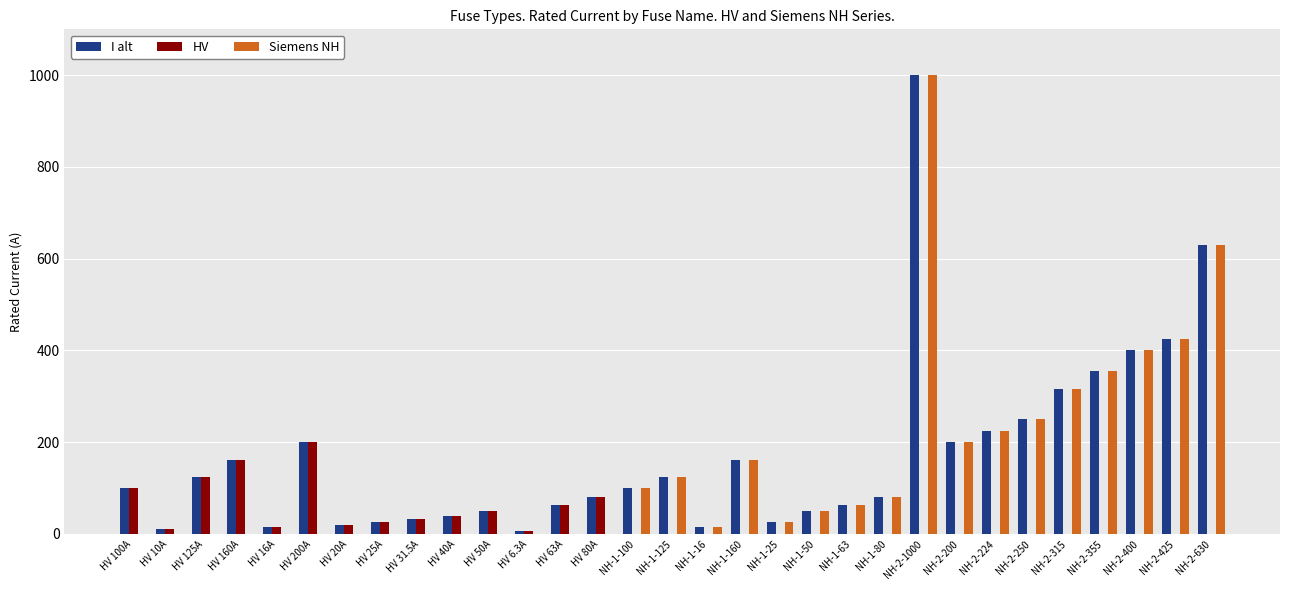

Is it true that HV equals -63.8 at NH-1-50?

False